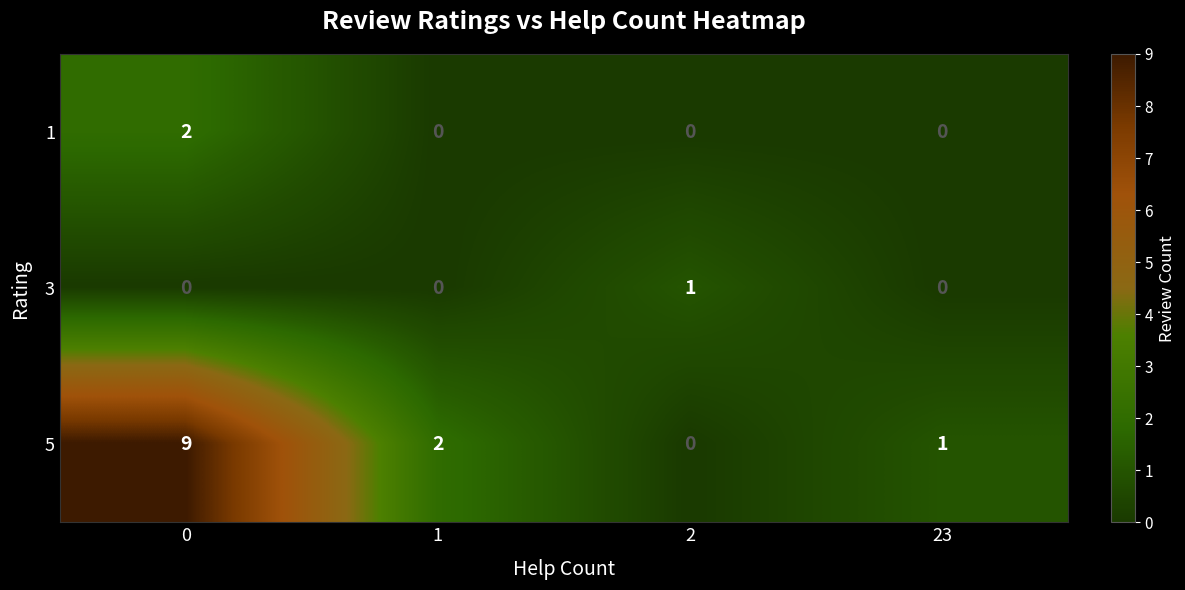

How many distinct data groups are displayed?

3